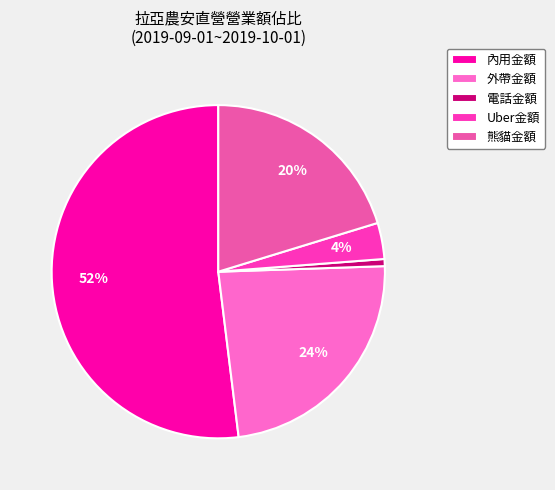

How many segments does this pie chart have?

5